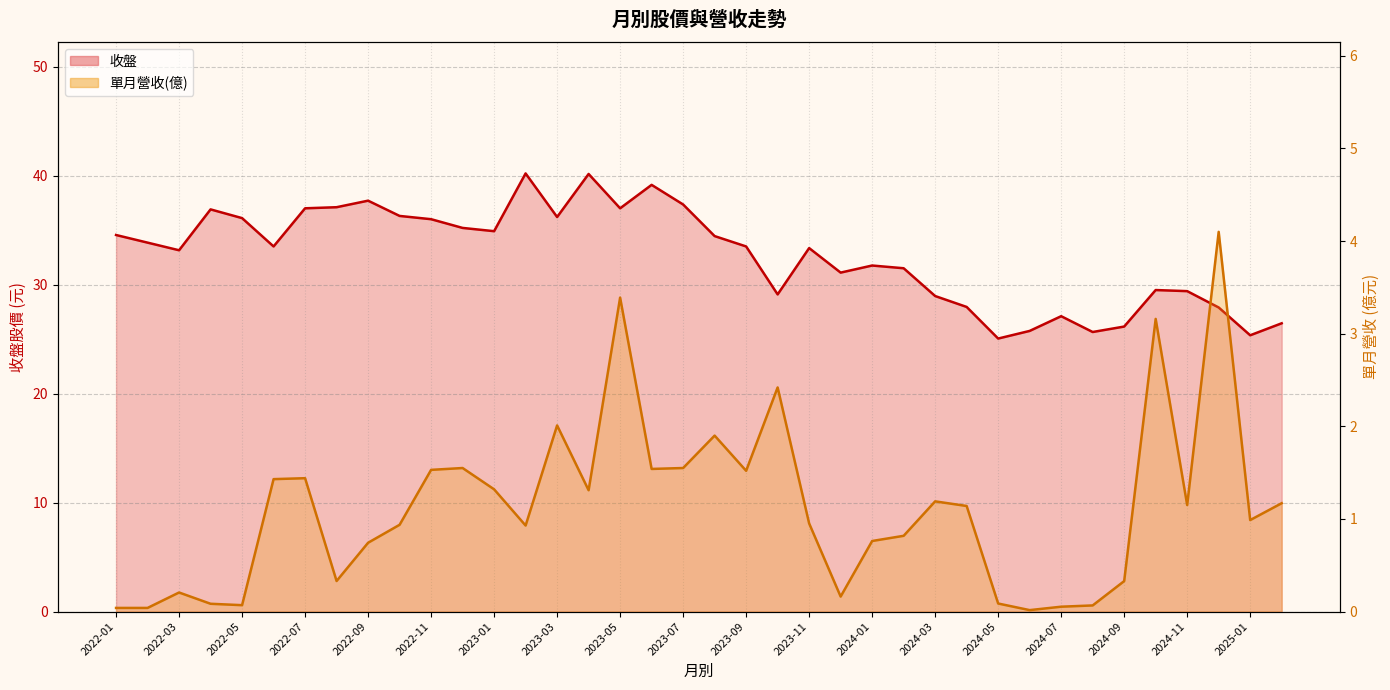

Which series has the widest spread of values?

收盤